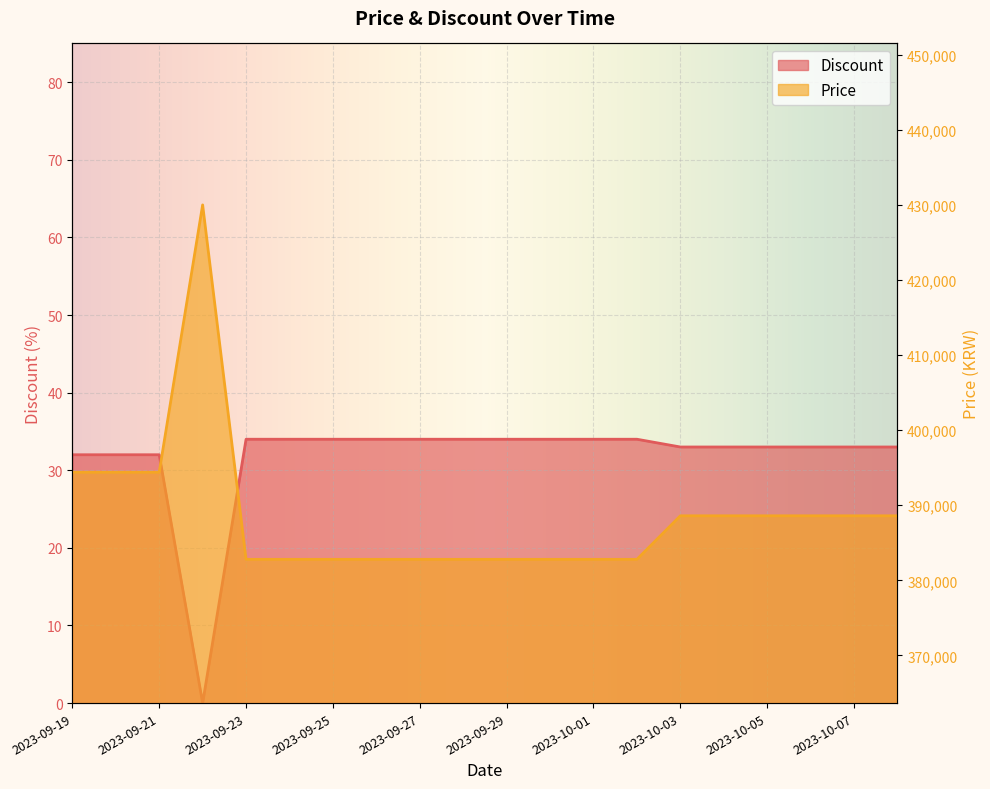

Where is the first local maximum for Price?

2023-09-22